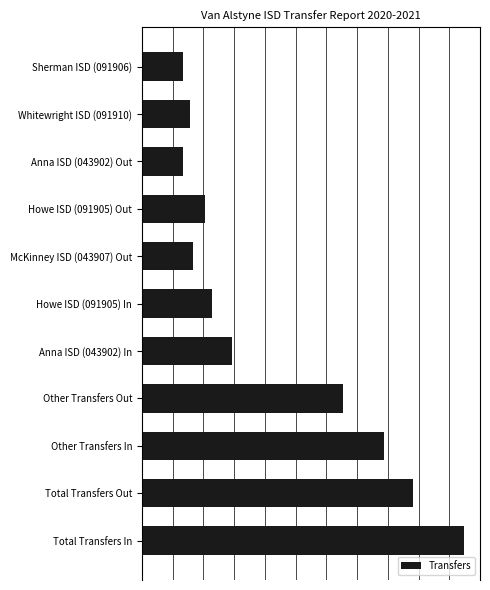

Does the chart contain any negative values?

No